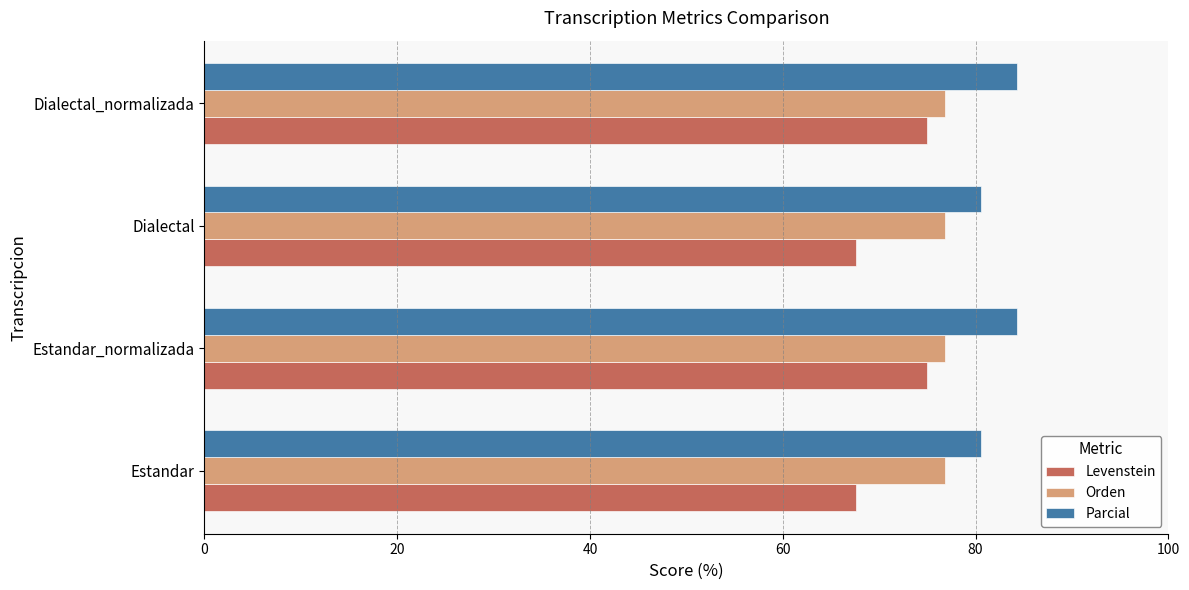

The Parcial series shows 84.2 at Estandar_normalizada. True or false?

True